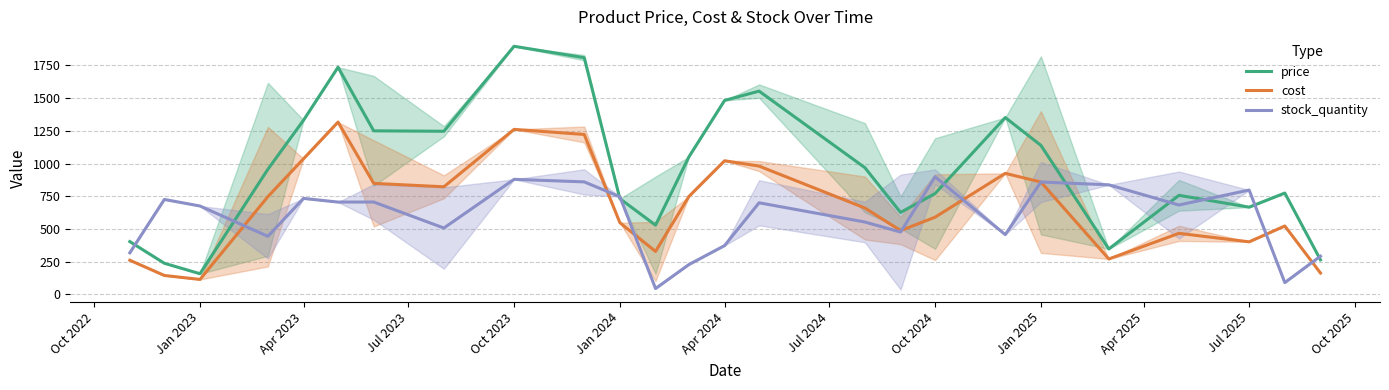

How many interior local peaks does the price series have?

6